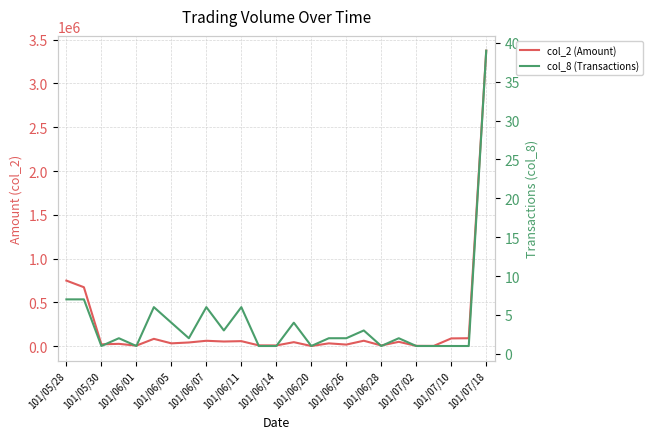

Which series has the largest total across all categories?

col_2 (Amount)